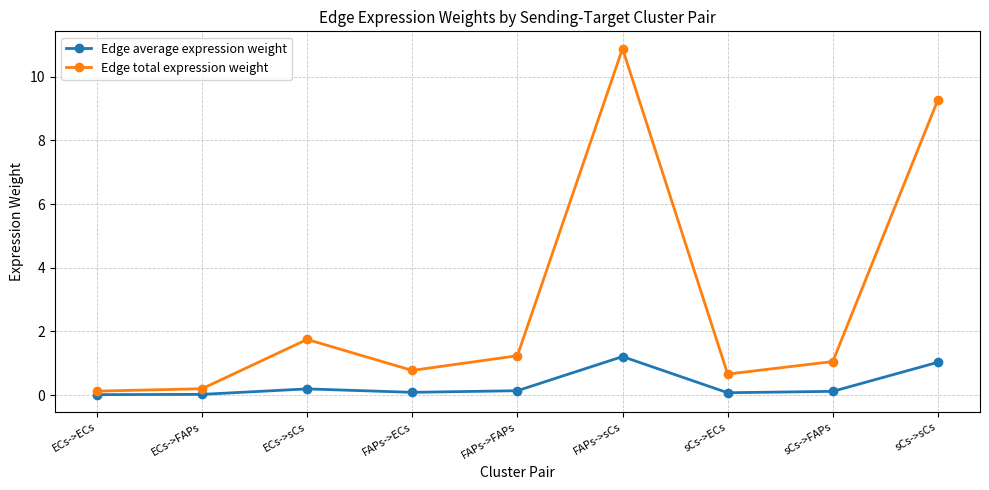

Is it true that Edge total expression weight equals 10.9 at FAPs->sCs?

True